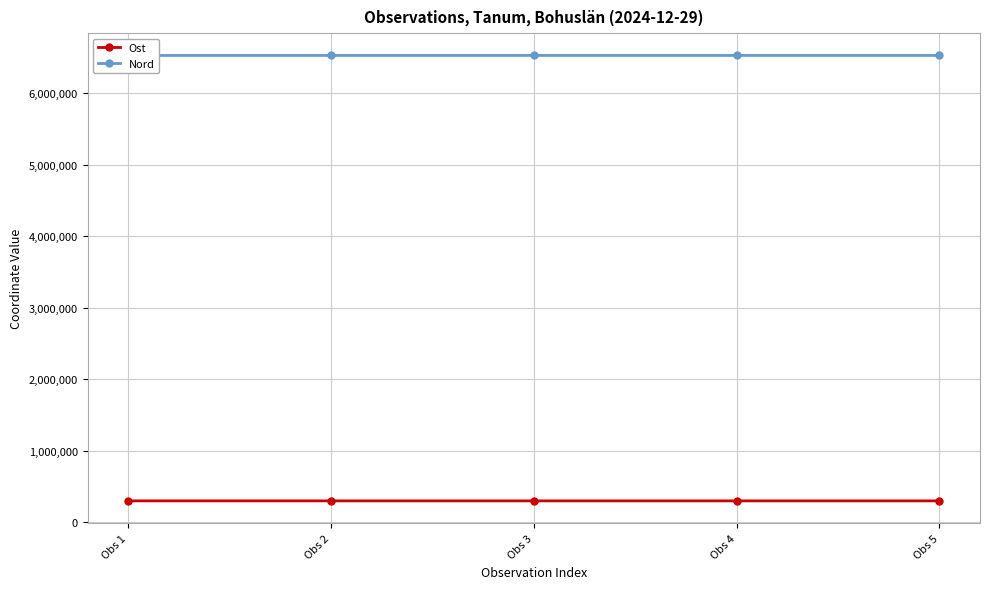

How many lines are shown in the chart?

2